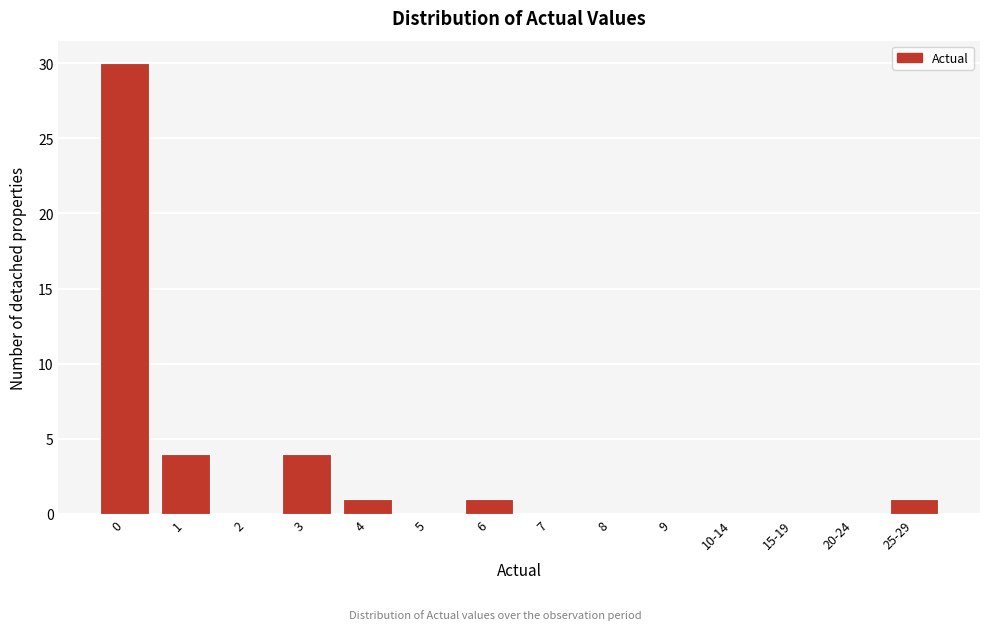

Reading left to right, what are all the values shown in this chart?

0=30	1=4	2=0	3=4	4=1	5=0	6=1	7=0	8=0	9=0	10-14=0	15-19=0	20-24=0	25-29=1